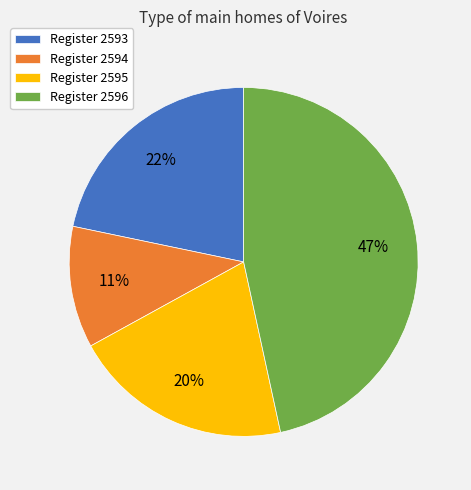

Rank the categories by value from highest to lowest.

Register 2596, Register 2593, Register 2595, Register 2594